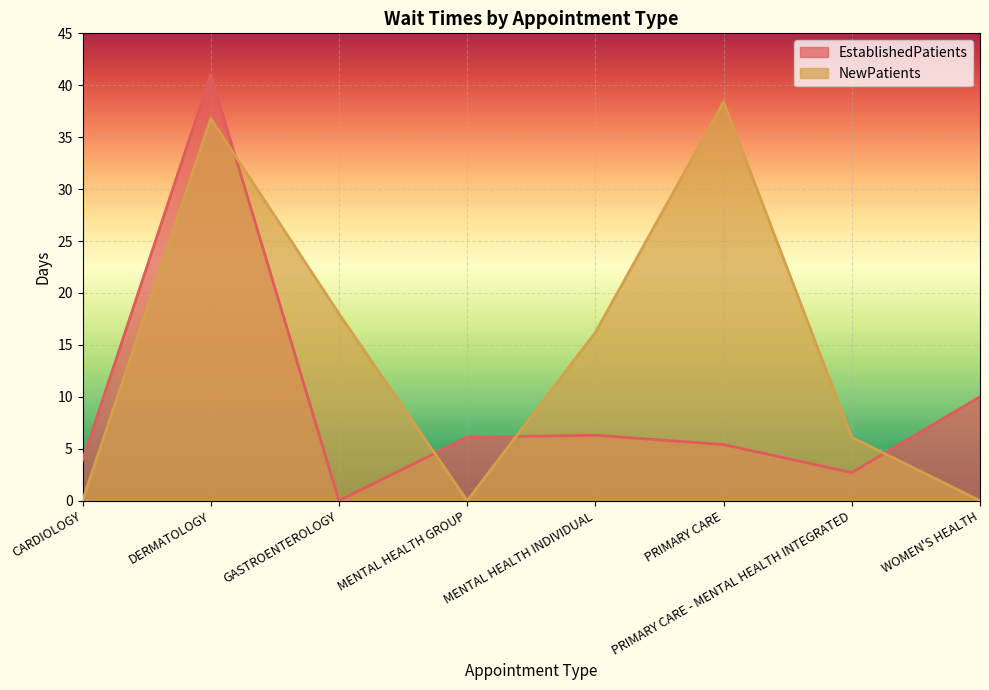

Rank the categories by NewPatients value from highest to lowest.

PRIMARY CARE, DERMATOLOGY, GASTROENTEROLOGY, MENTAL HEALTH INDIVIDUAL, PRIMARY CARE - MENTAL HEALTH INTEGRATED, CARDIOLOGY, MENTAL HEALTH GROUP, WOMEN'S HEALTH